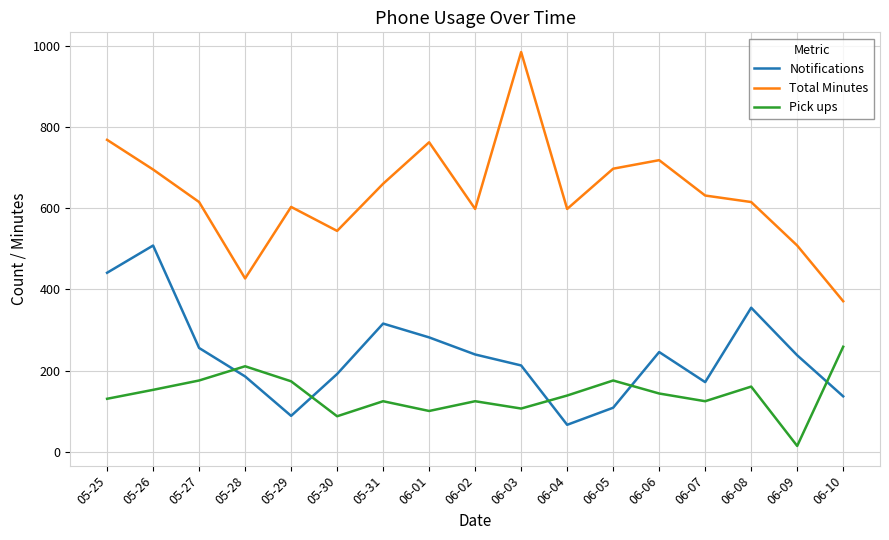

What is the difference between the maximum and minimum values in the Notifications series?

441